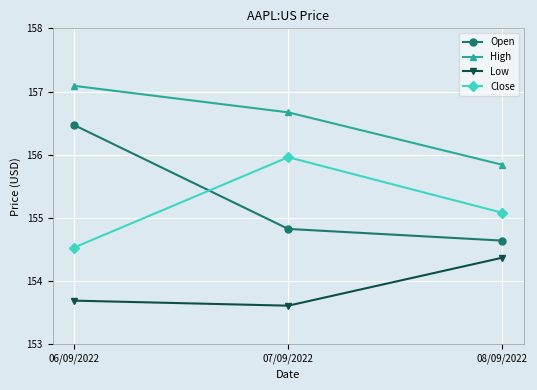

At which category is the sum across all series the highest?

06/09/2022